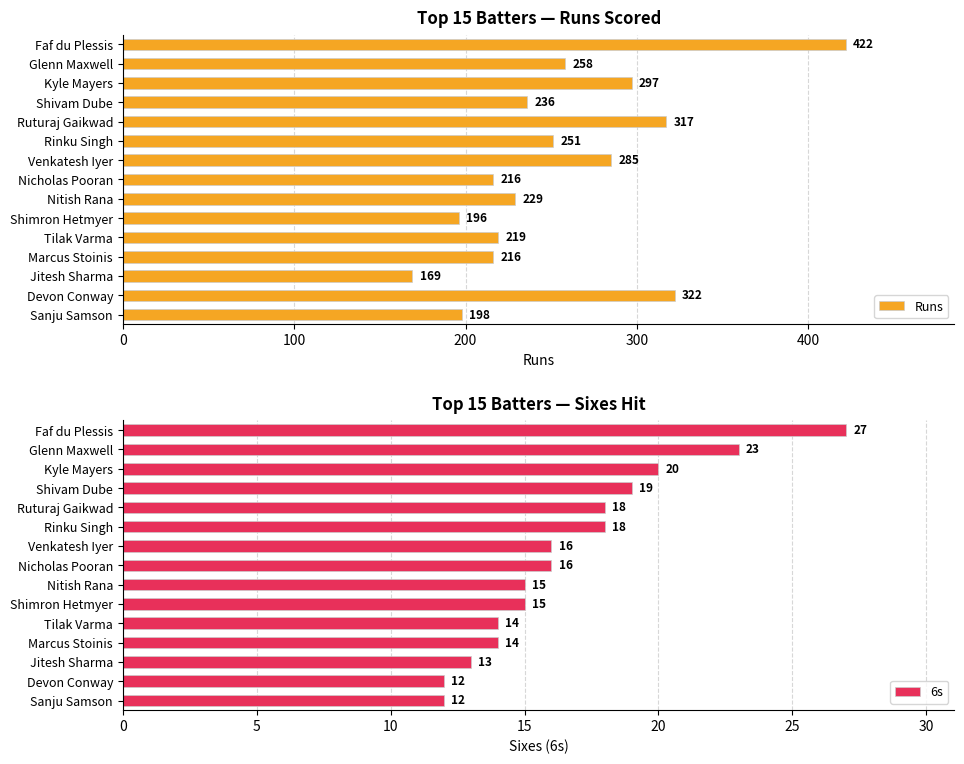

What is the difference between the Runs values at Faf du Plessis and Ruturaj Gaikwad?

105